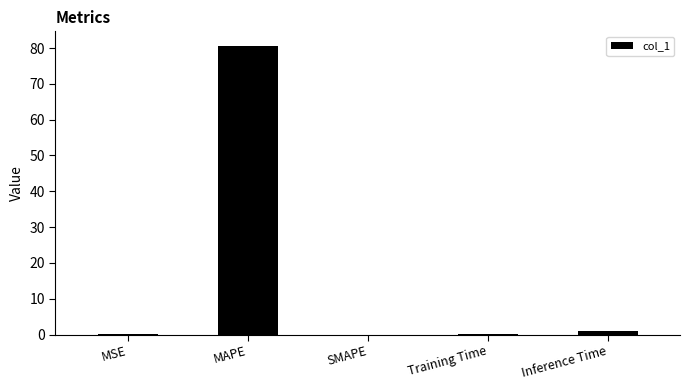

What is the sum of all values?

81.7